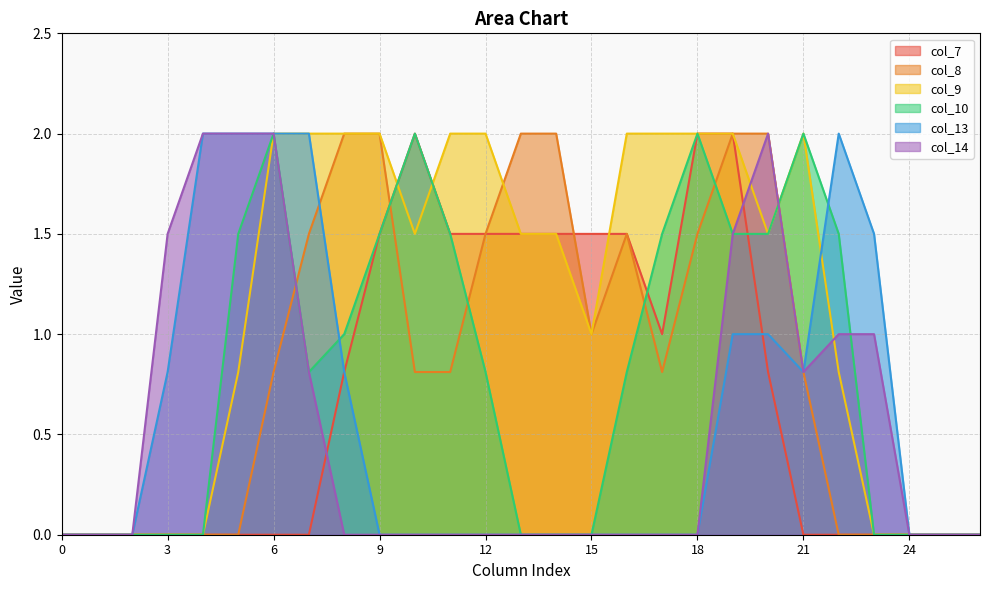

True or false: col_9 has a value of 2.0 at 6.

True